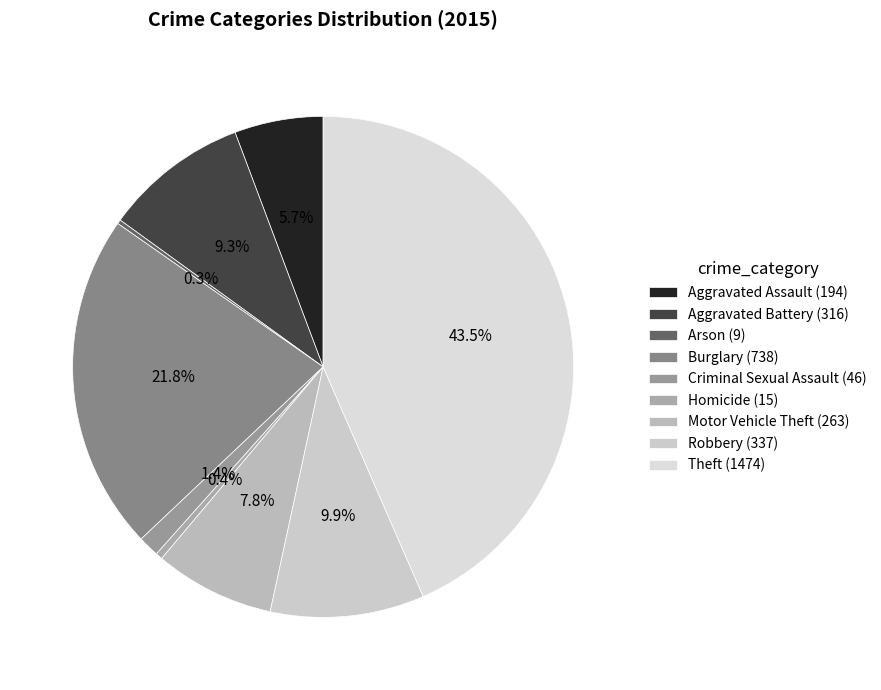

Is it true that Robbery is 4% of the pie?

False